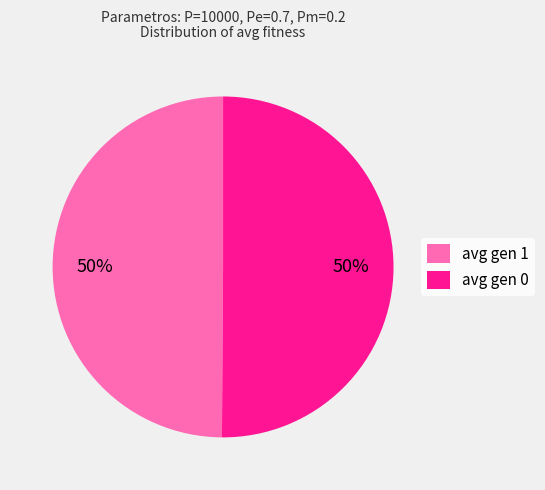

Is the sum of avg gen 0 and avg gen 1 greater than half?

Yes